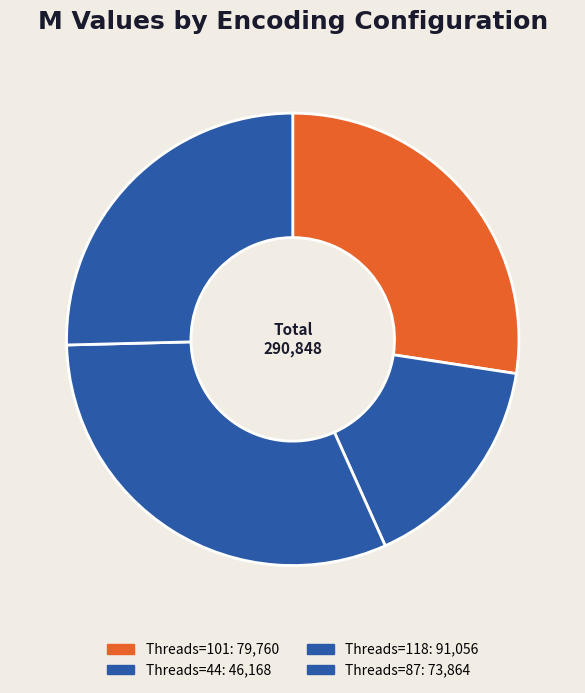

Which category has the biggest portion of the pie?

crf=0 (Threads=118)